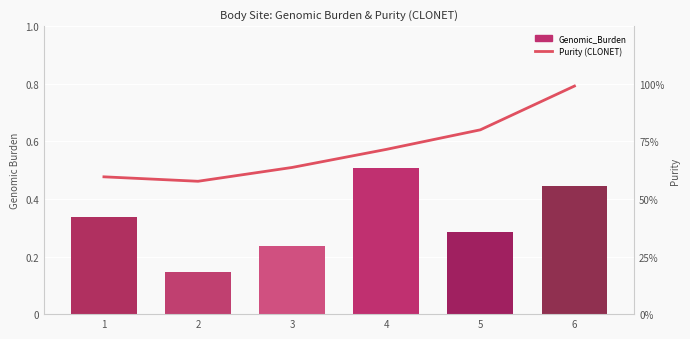

Where is Purity (CLONET) nearest to the value 0?

2